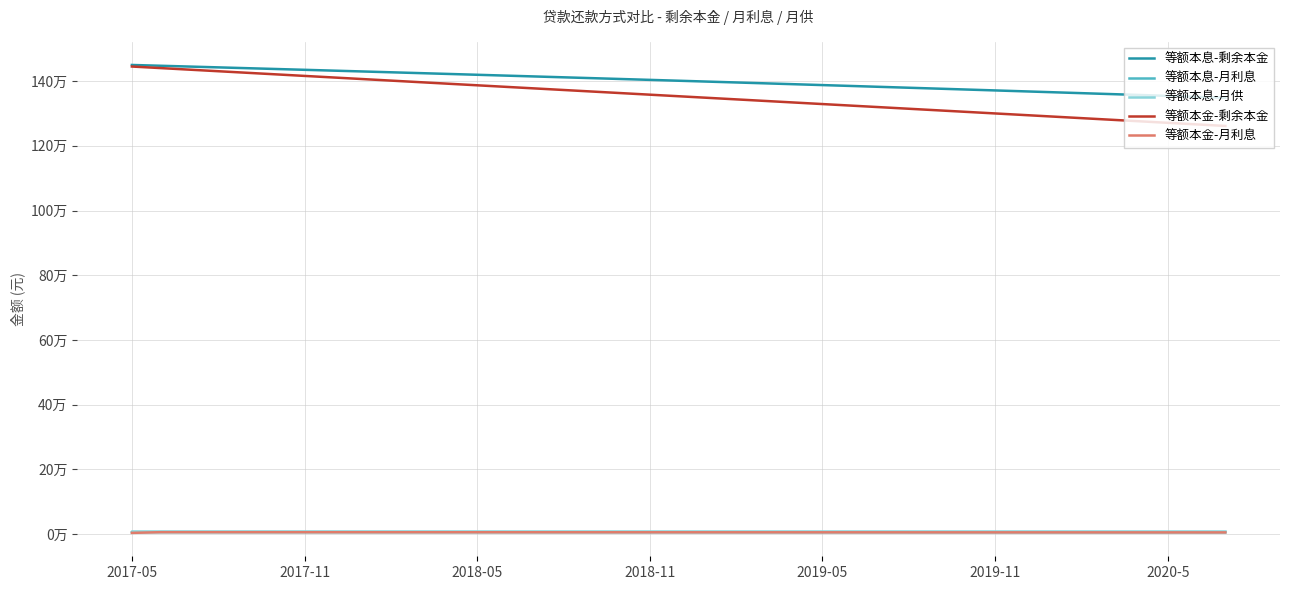

Is this an area chart (filled region under the line)?

No